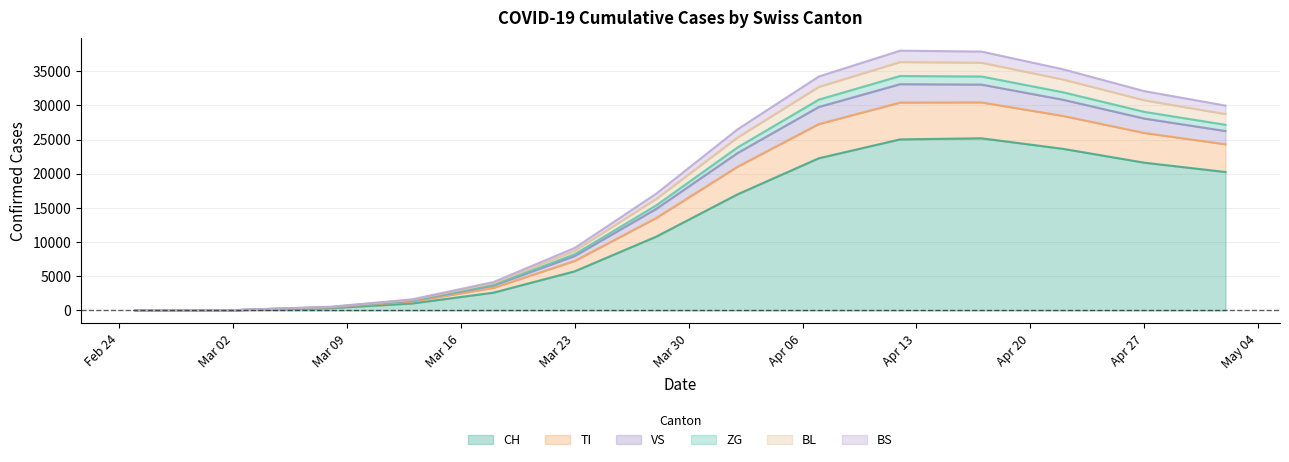

The value of TI at Apr 27 is 53041.9. True or false?

False